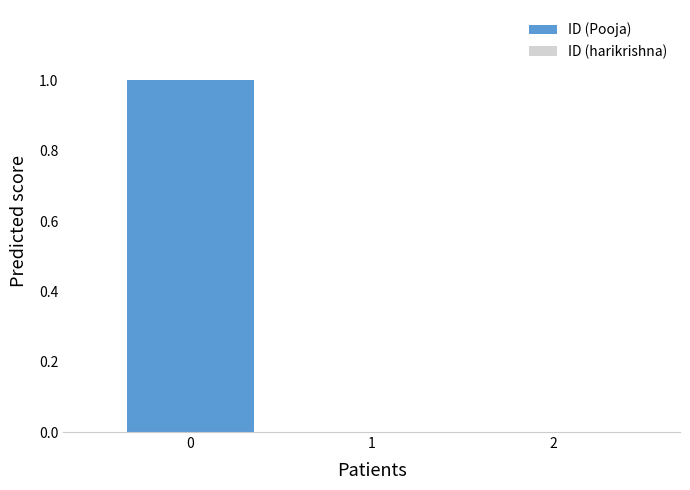

Reading left to right, list all the values displayed in this chart.

1.0	0.0	0.0